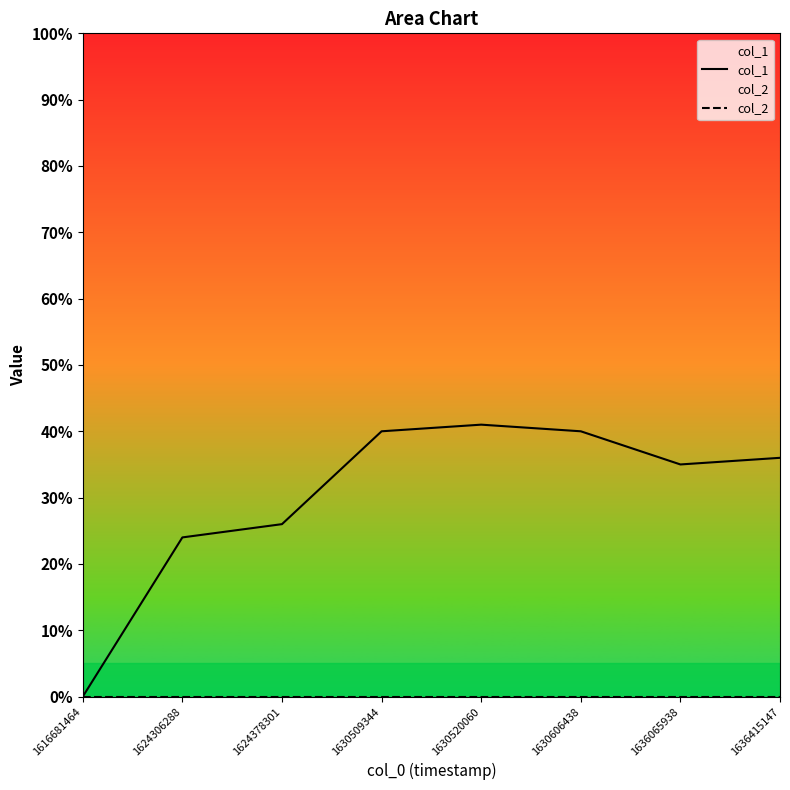

True or false: col_2 has a value of 0 at 1616681464.

True